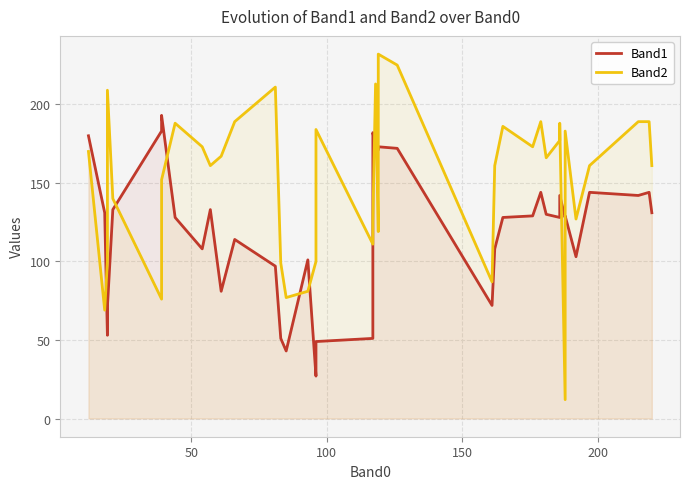

How many interior local valleys does the Band1 series have?

11